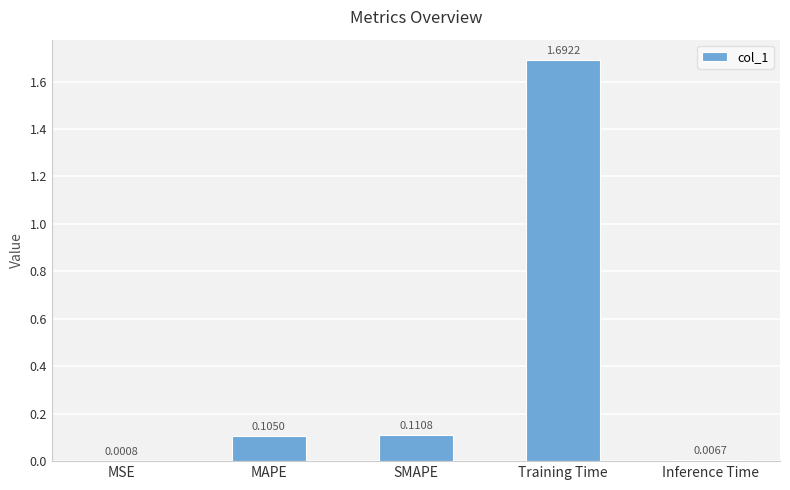

At which label is the value closest to 0?

MSE